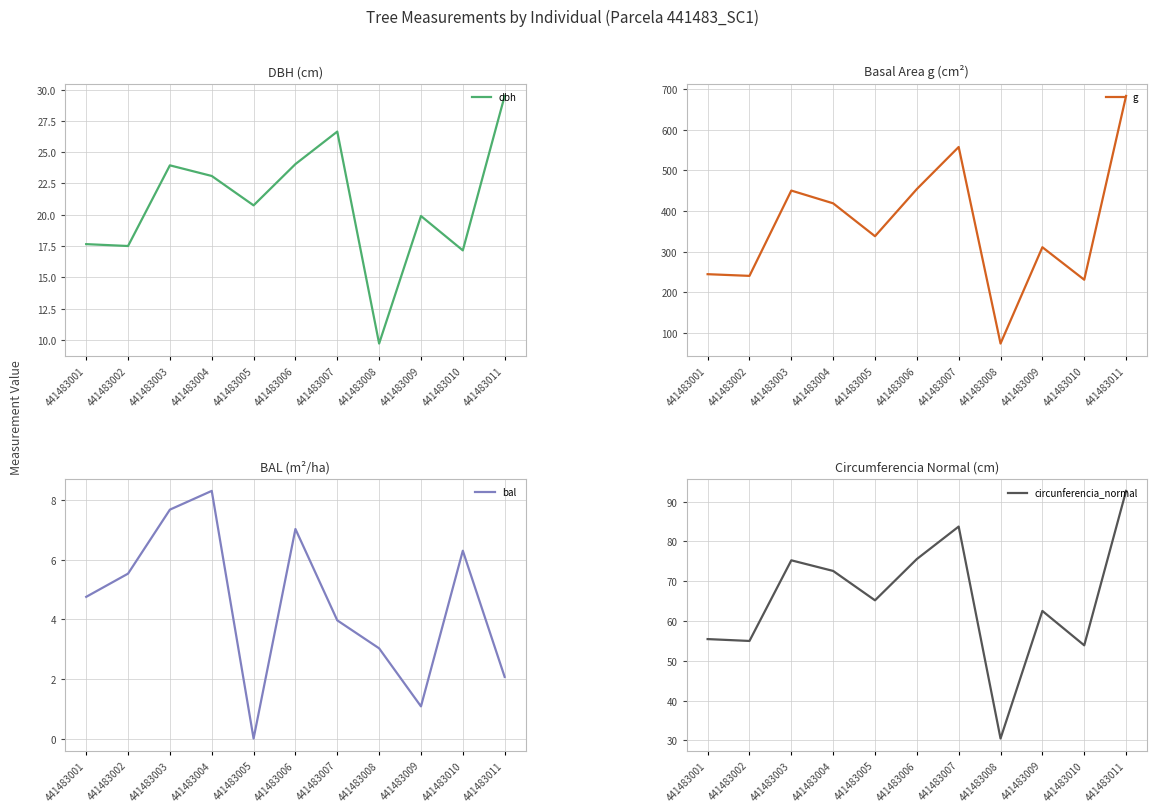

True or false: bal and dbh cross at least once.

False